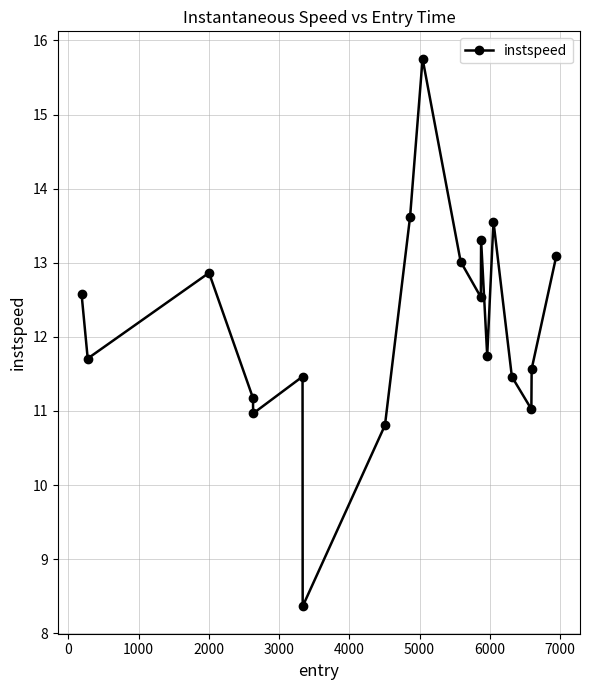

What is the difference between the maximum and minimum values?

7.4